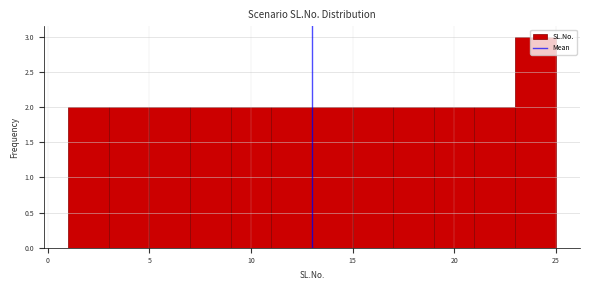

How tall is the bar that spans 13 to 15 on the x-axis? The values are not printed on the chart, so give them approximately, as read against the axis.

2